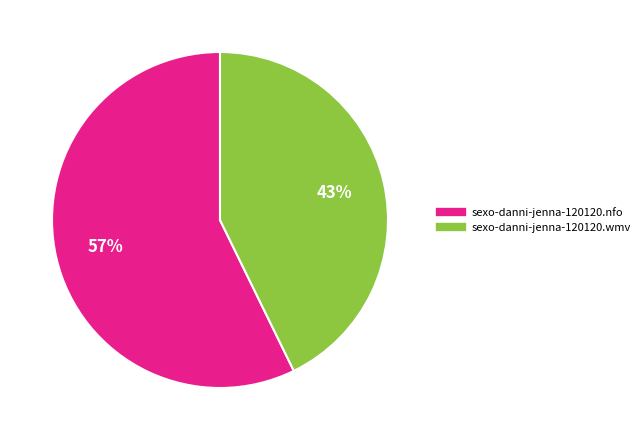

To the nearest percent, what is the average slice percentage?

50%